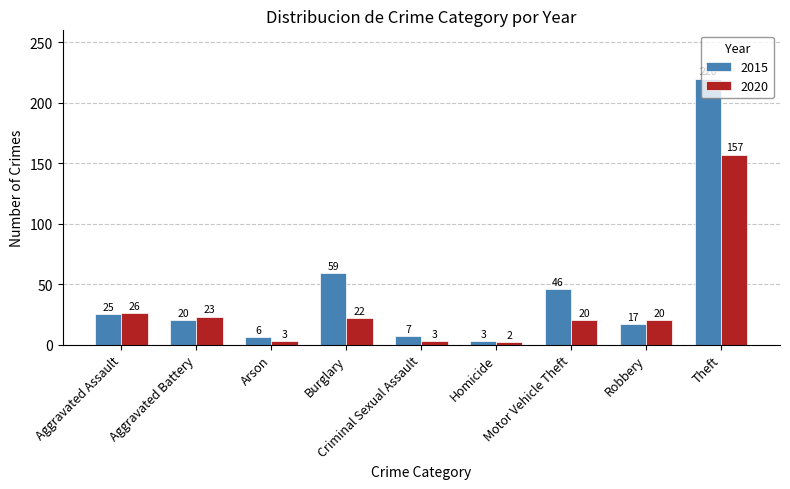

What is the difference between the highest and lowest values at Aggravated Battery?

3